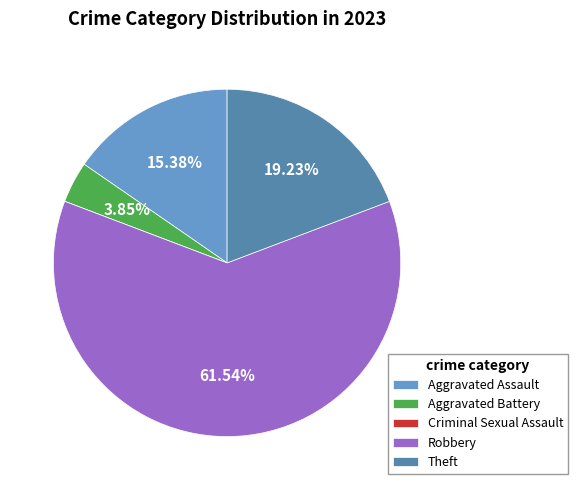

What is the ratio of the value at Robbery to the value at Theft?

3.2